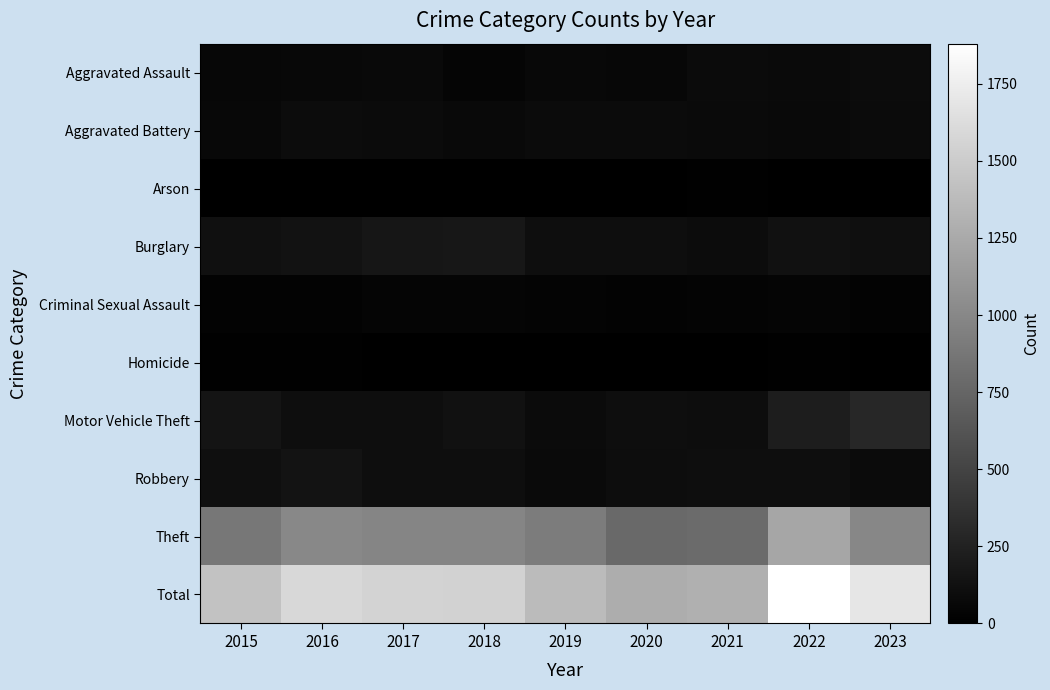

Which series has the largest range (max minus min)?

Total